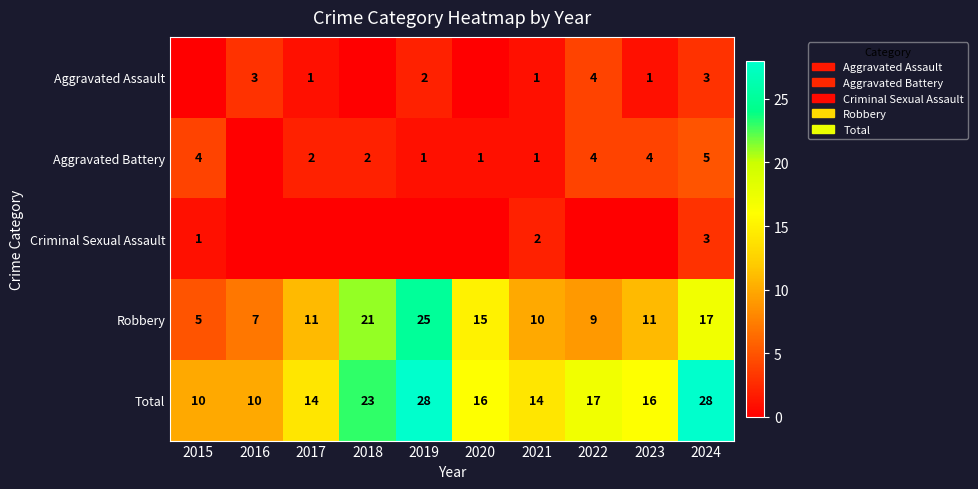

Is the value of Criminal Sexual Assault at 2024 greater than the value of Aggravated Assault at 2021?

Yes